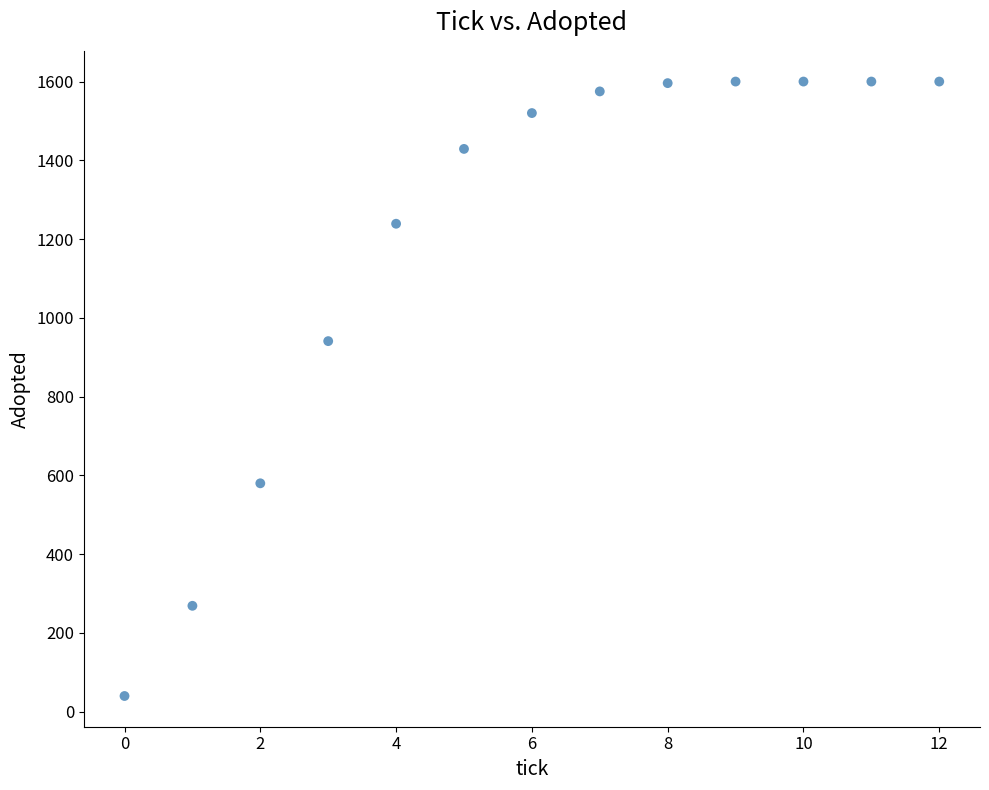

What is the range of Y values (max minus min)?

1560